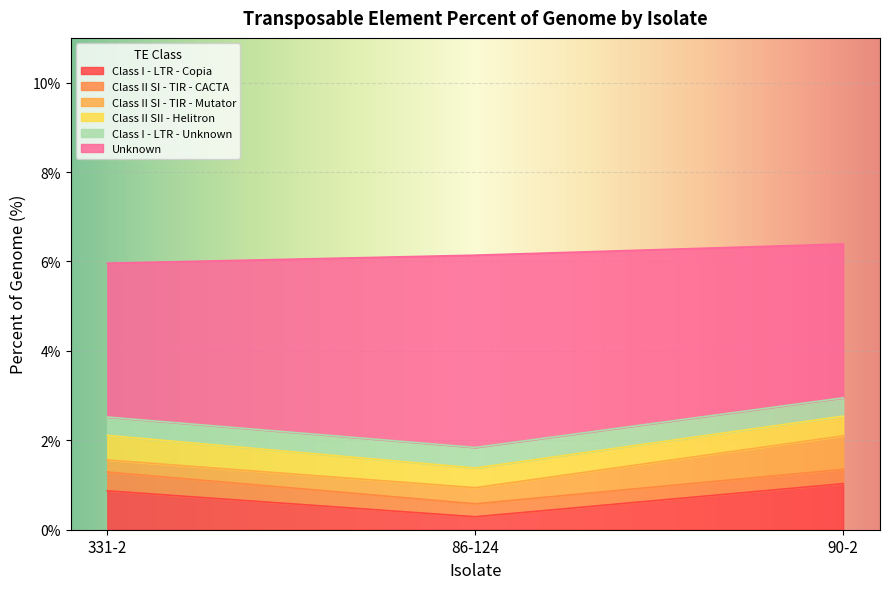

Which category has the lowest value in the Class I - LTR - Unknown series?

331-2